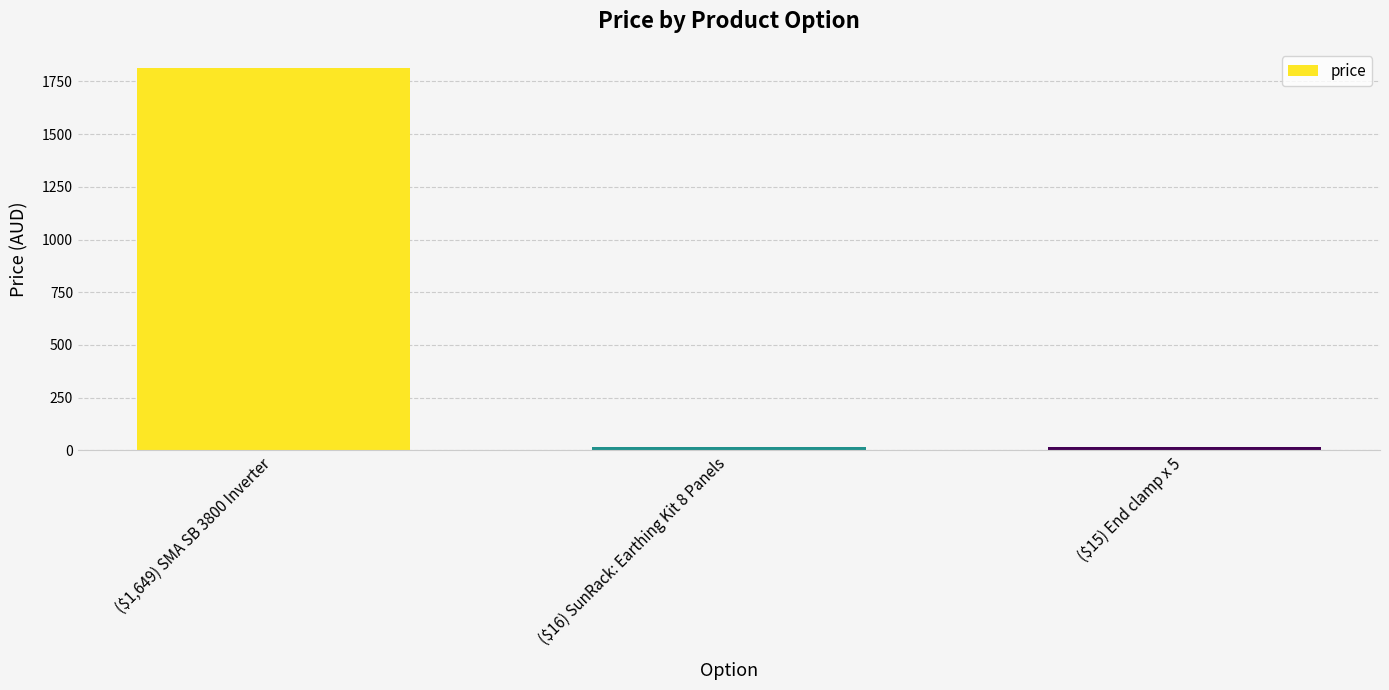

The chart shows a value of 3036.6 at ($1,649) SMA SB 3800 Inverter. True or false?

False